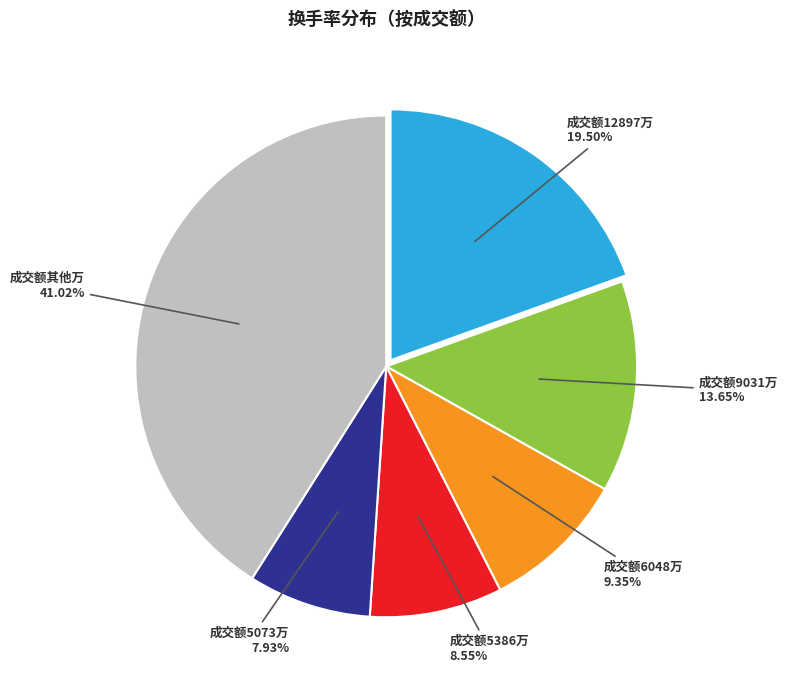

Rank the categories by value from highest to lowest.

成交额其他万 41.02%, 成交额12897万 19.50%, 成交额9031万 13.65%, 成交额6048万 9.35%, 成交额5386万 8.55%, 成交额5073万 7.93%